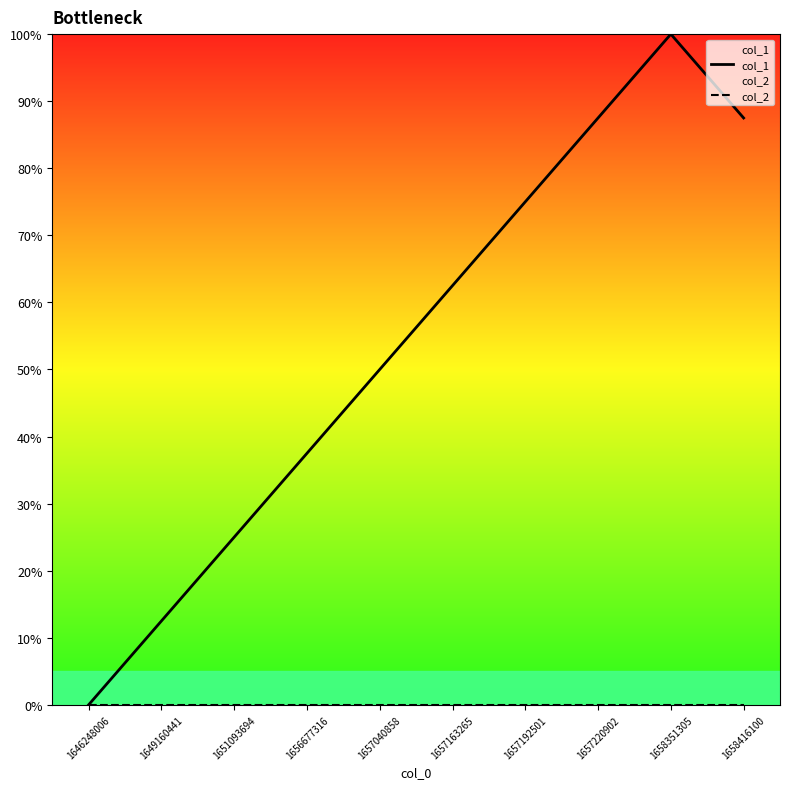

Which series has the largest total across all categories?

col_1